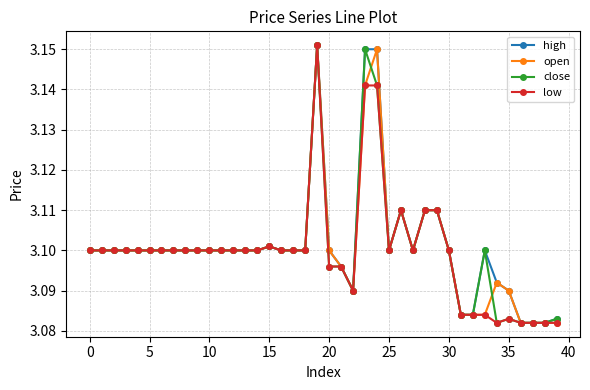

At how many categories does at least one series exceed 3?

40